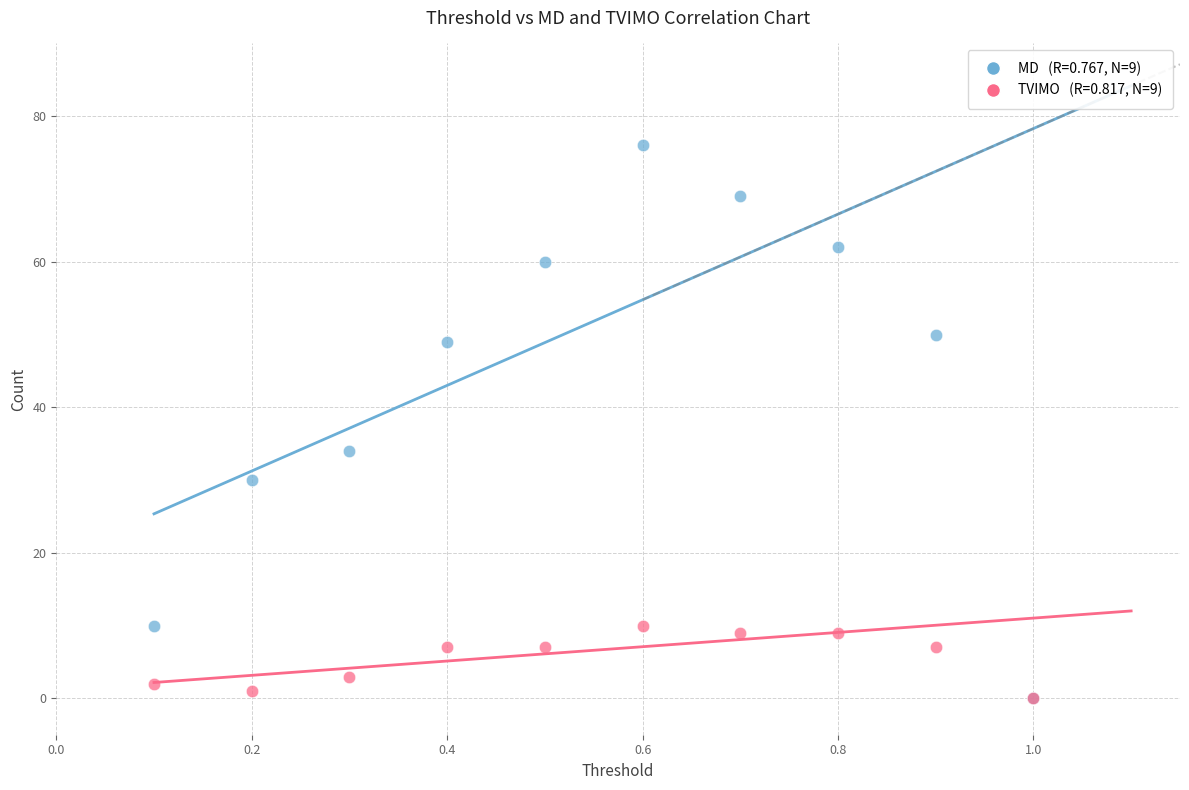

Across all series, what Y value is closest to 38?

34